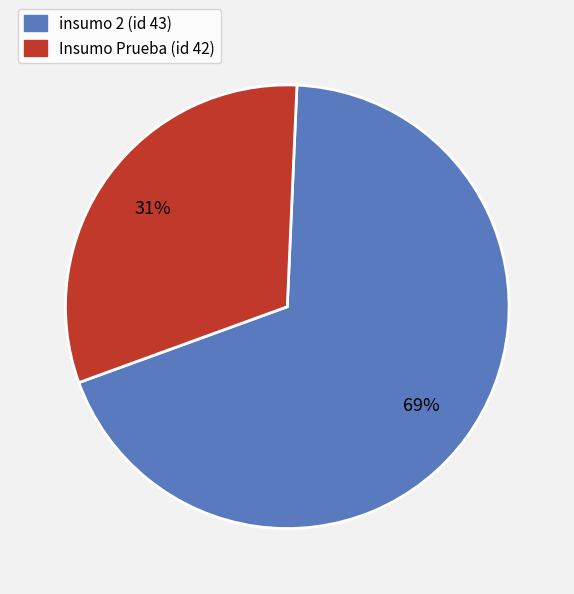

To the nearest percent, what is the average slice percentage?

50%